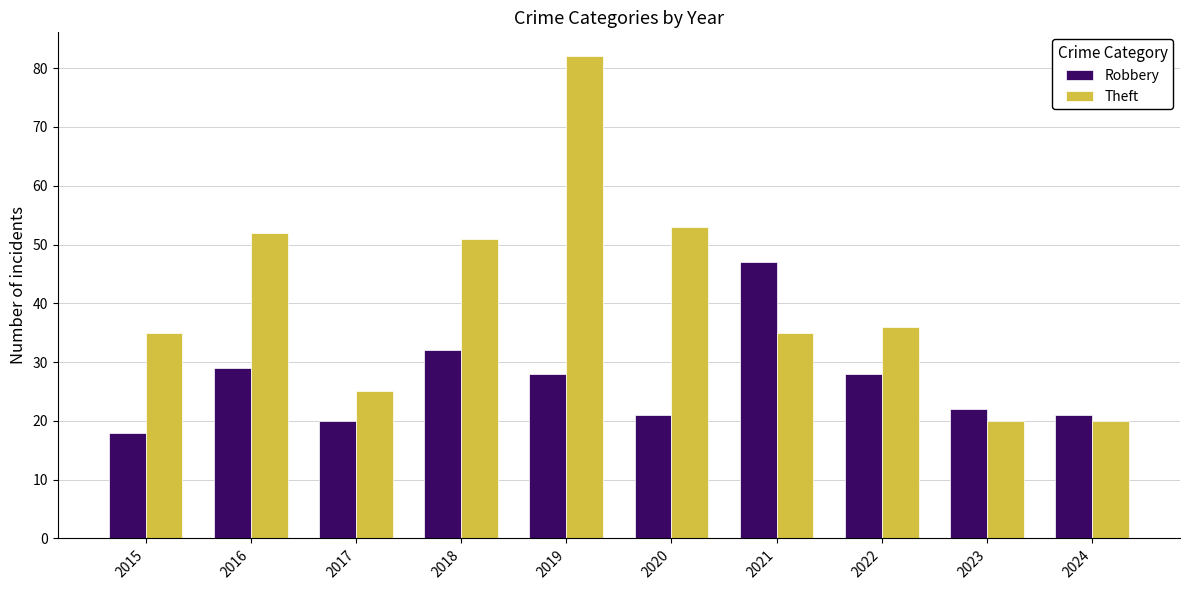

Reading left to right, transcribe all the data shown in this chart.

Robbery: 2015=18	2016=29	2017=20	2018=32	2019=28	2020=21	2021=47	2022=28	2023=22	2024=21
Theft: 2015=35	2016=52	2017=25	2018=51	2019=82	2020=53	2021=35	2022=36	2023=20	2024=20